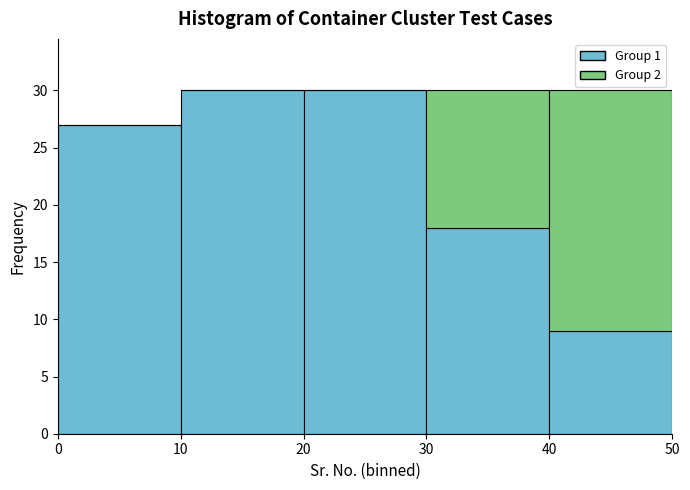

Reading left to right, list every stacked bar in this chart as the range it spans on the x-axis followed by its total height. The values are not printed on the chart, so give them approximately, as read against the axis.

0 to 10: 27
10 to 20: 30
20 to 30: 30
30 to 40: 30
40 to 50: 30